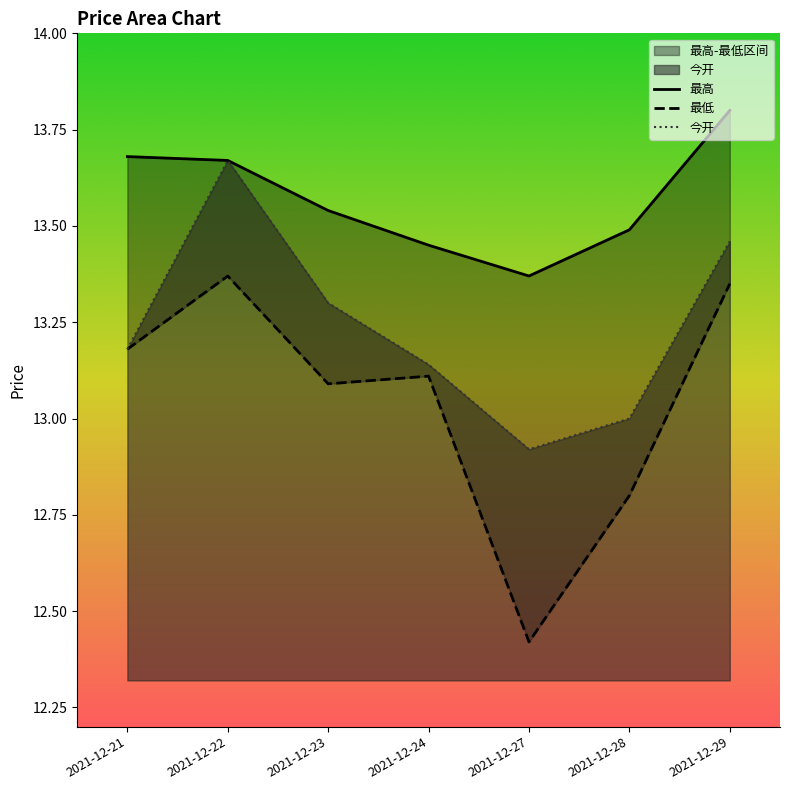

True or false: 最低 has more than 1 points higher than both neighbors.

True